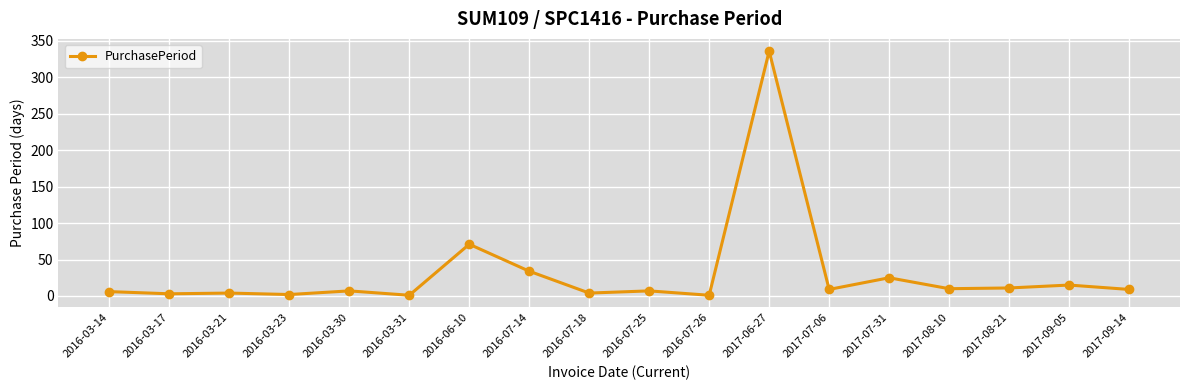

True or false: the data shows 34 at 2016-07-14.

True